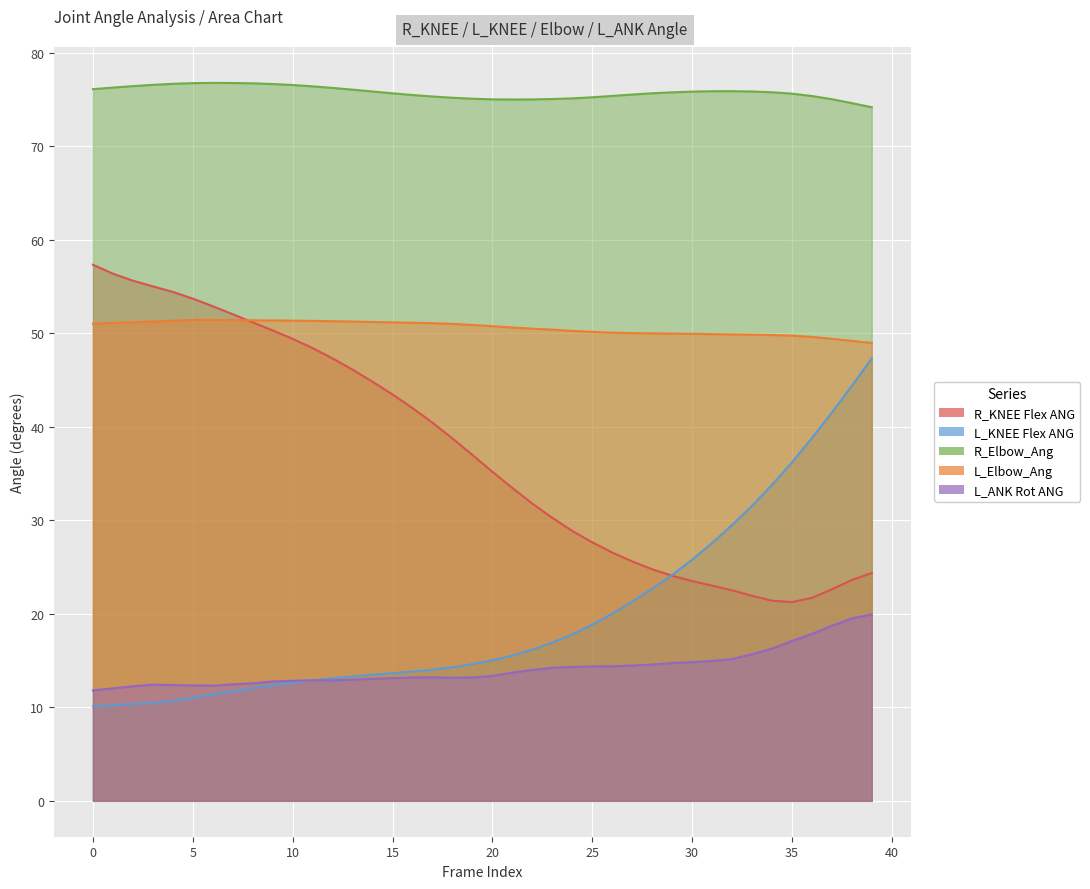

Reading right to left, list all the values displayed in this chart.

R_KNEE Flex ANG: 24.4	23.6	22.6	21.7	21.2	21.4	21.9	22.5	23.0	23.5	24.1	24.8	25.6	26.6	27.6	28.9	30.3	31.8	33.5	35.2	37.0	38.8	40.4	42.0	43.5	44.8	46.1	47.3	48.4	49.4	50.3	51.2	52.0	52.9	53.7	54.4	55.0	55.6	56.4	57.3
L_KNEE Flex ANG: 47.3	44.4	41.5	38.8	36.2	33.8	31.5	29.5	27.6	25.8	24.1	22.7	21.3	20.0	18.8	17.8	16.9	16.2	15.5	15.0	14.6	14.3	14.0	13.8	13.7	13.5	13.3	13.1	12.9	12.6	12.3	12.0	11.7	11.4	11.0	10.7	10.5	10.4	10.2	10.1
R_Elbow_Ang: 74.2	74.6	75.0	75.4	75.6	75.8	75.9	75.9	75.9	75.8	75.8	75.7	75.5	75.4	75.2	75.1	75.1	75.0	75.0	75.0	75.1	75.2	75.3	75.5	75.7	75.9	76.1	76.2	76.4	76.5	76.7	76.7	76.8	76.8	76.7	76.7	76.6	76.4	76.3	76.1
L_Elbow_Ang: 49.0	49.2	49.4	49.6	49.7	49.8	49.8	49.9	49.9	49.9	50.0	50.0	50.0	50.1	50.2	50.3	50.4	50.5	50.6	50.8	50.9	51.0	51.1	51.1	51.2	51.2	51.3	51.3	51.3	51.4	51.4	51.4	51.4	51.4	51.4	51.3	51.3	51.2	51.1	51.0
L_ANK Rot ANG: 19.9	19.5	18.7	17.8	17.1	16.3	15.7	15.2	15.0	14.8	14.7	14.6	14.5	14.4	14.4	14.3	14.2	14.0	13.7	13.4	13.2	13.2	13.2	13.2	13.1	13.0	13.0	12.9	12.9	12.8	12.8	12.6	12.5	12.3	12.3	12.4	12.4	12.2	12.0	11.8